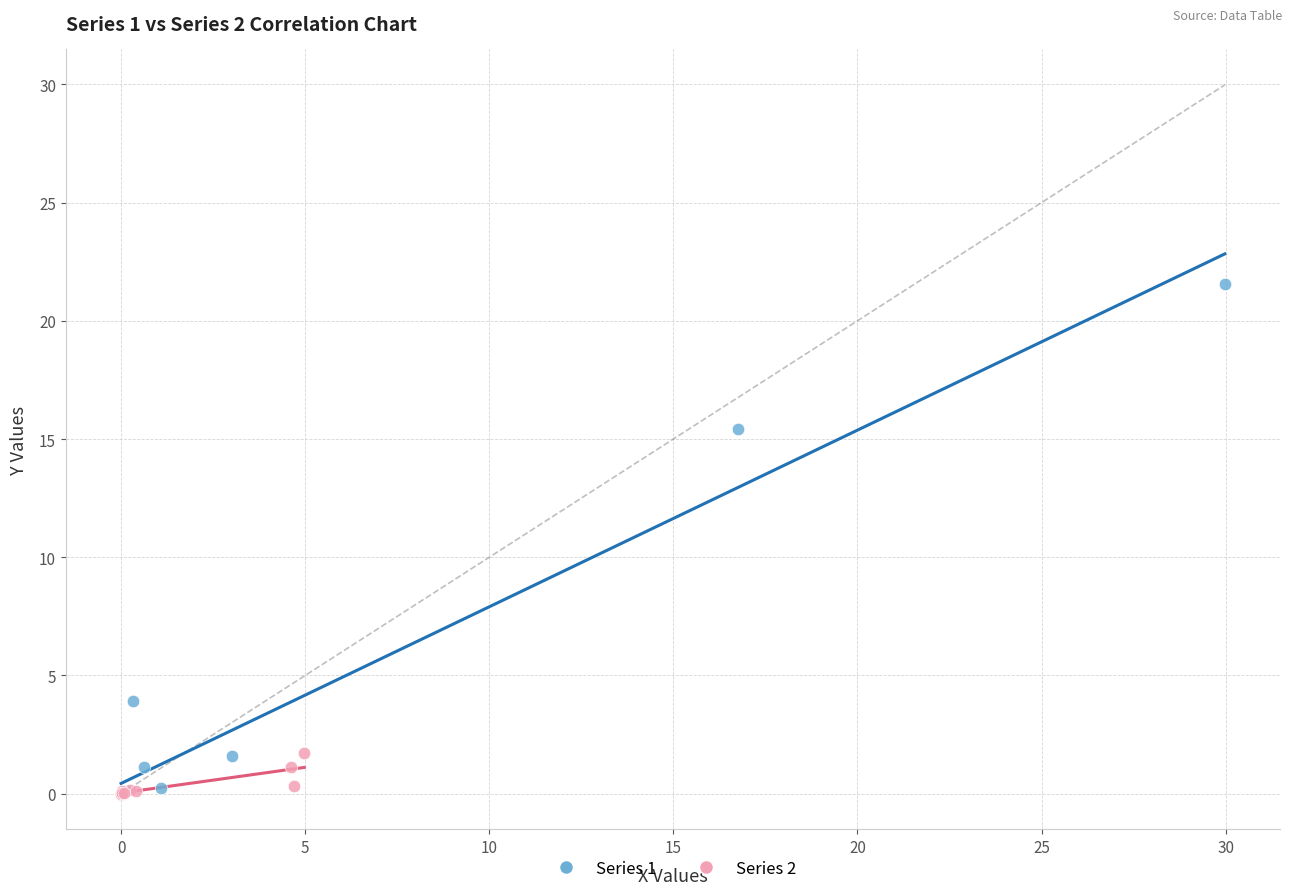

Which series has the largest Y range (max minus min)?

Series 1